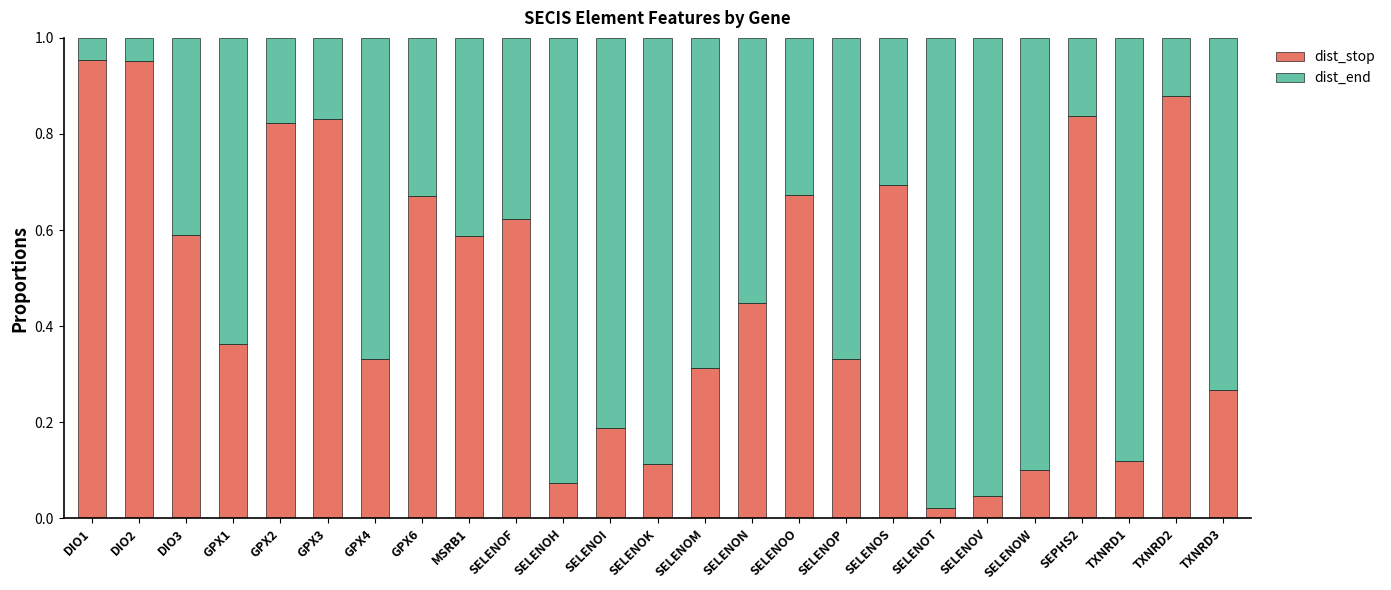

Is it true that dist_stop equals 0.2 at TXNRD2?

False